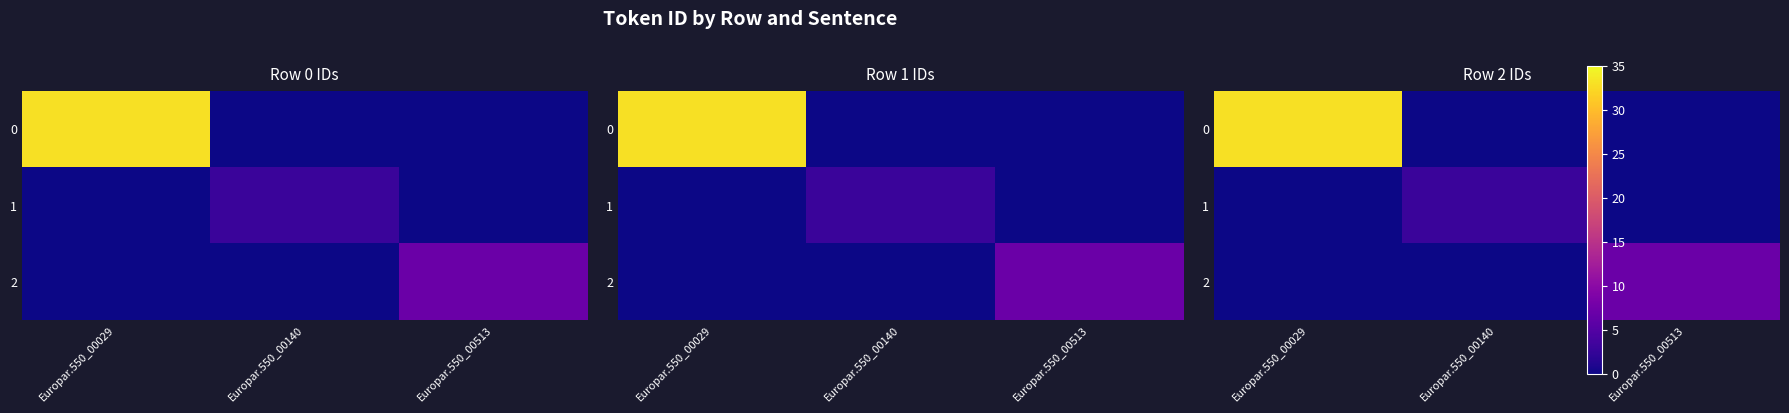

At which label does 2 reach its peak?

Europar.550_00513